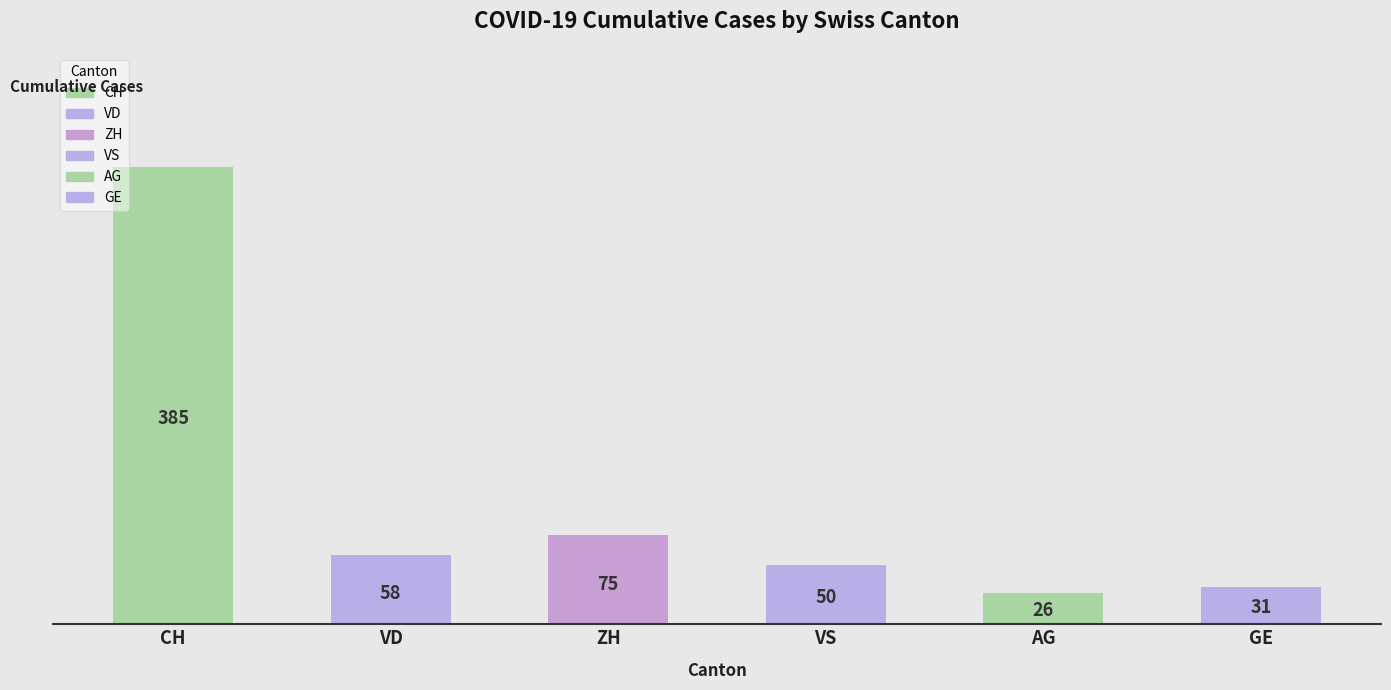

How many bars are there in each group?

6